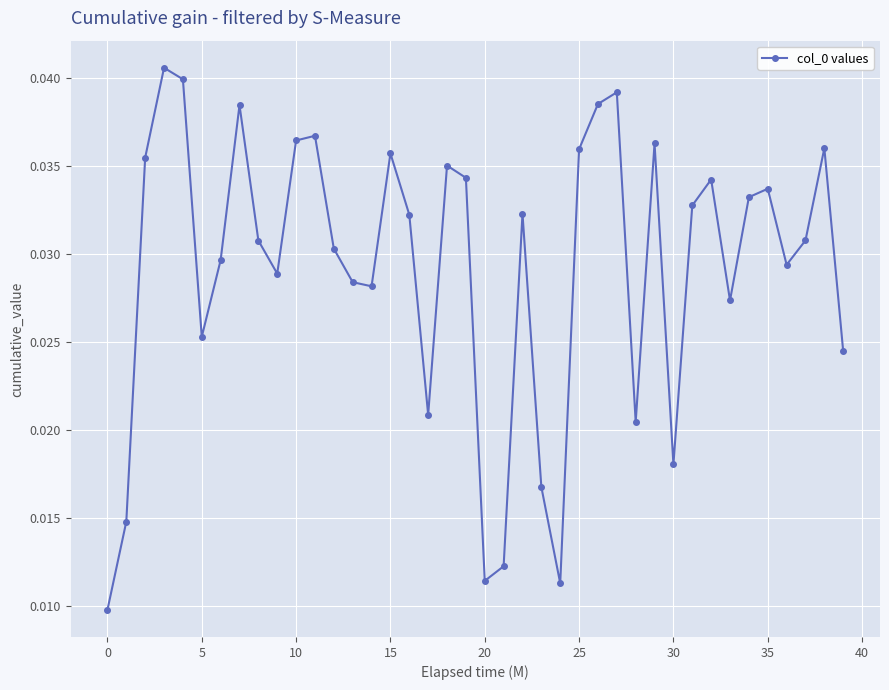

How many values are between 0 and 1?

40